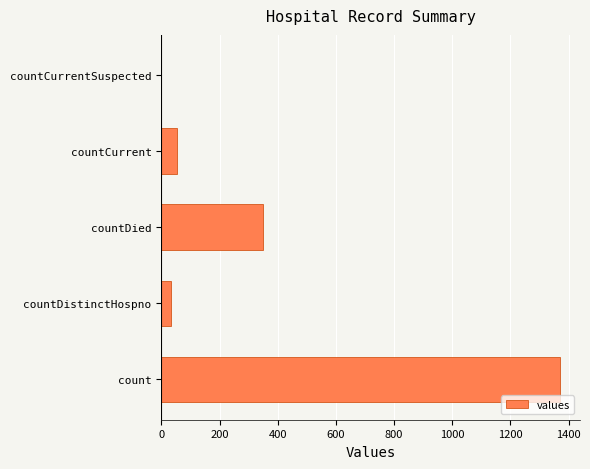

What is the change in value from countDied to countCurrent?

-297